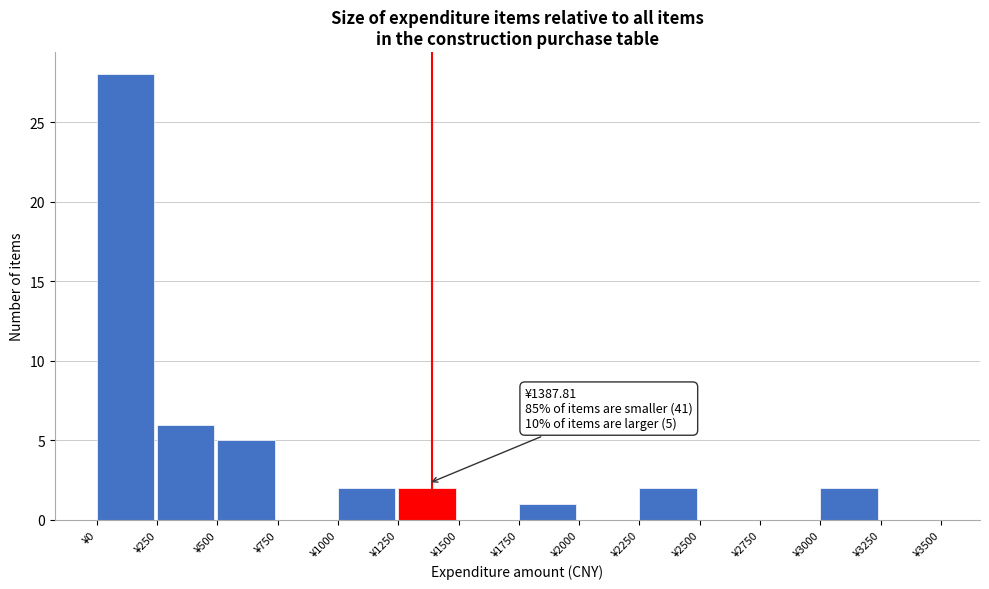

Which range on the x-axis has the tallest bar?

0 to 250